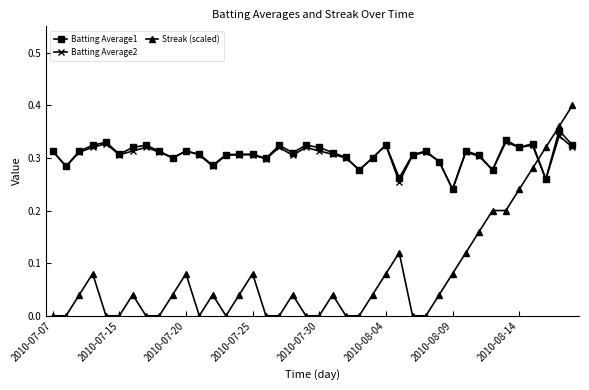

Which series has the largest range (max minus min)?

Streak (scaled)